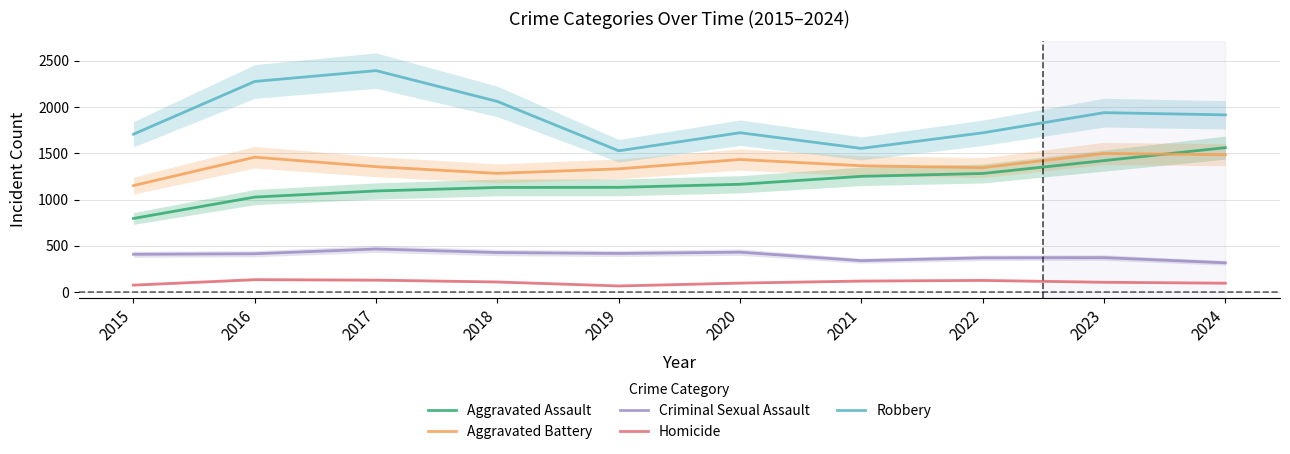

True or false: Robbery has more than 0 interior local peaks.

True